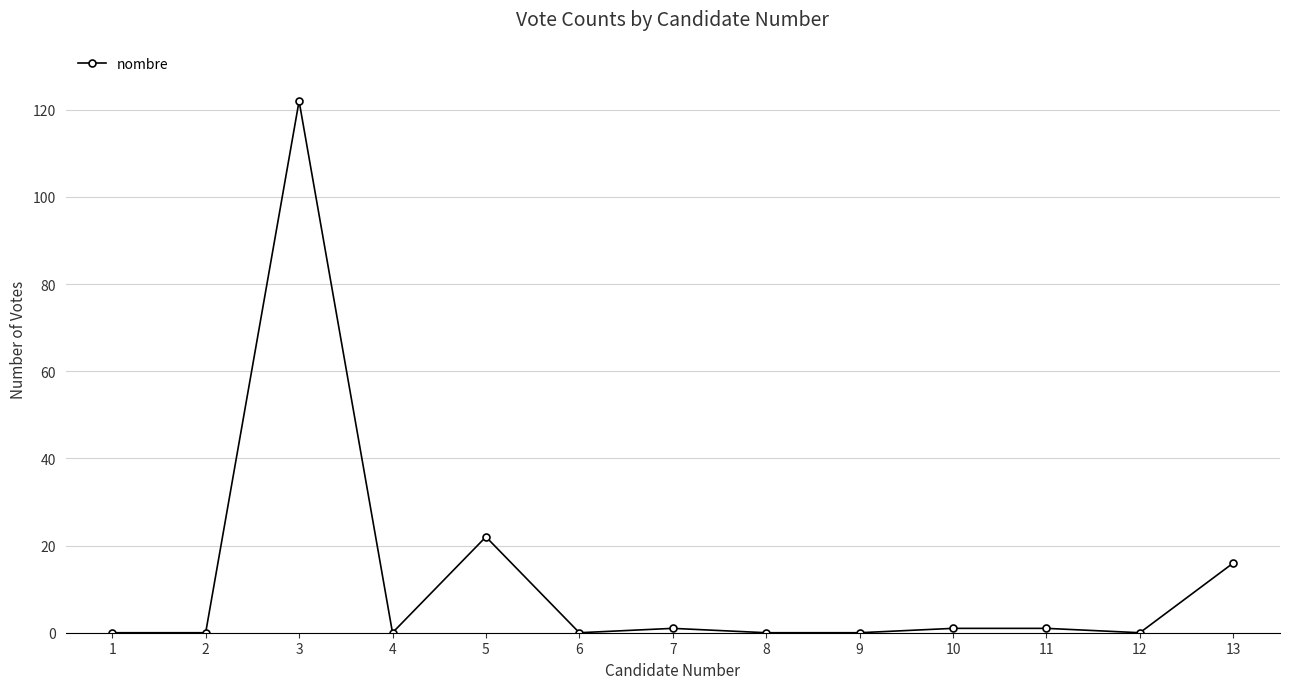

What is the ratio of the value at 5 to the value at 13?

1.4